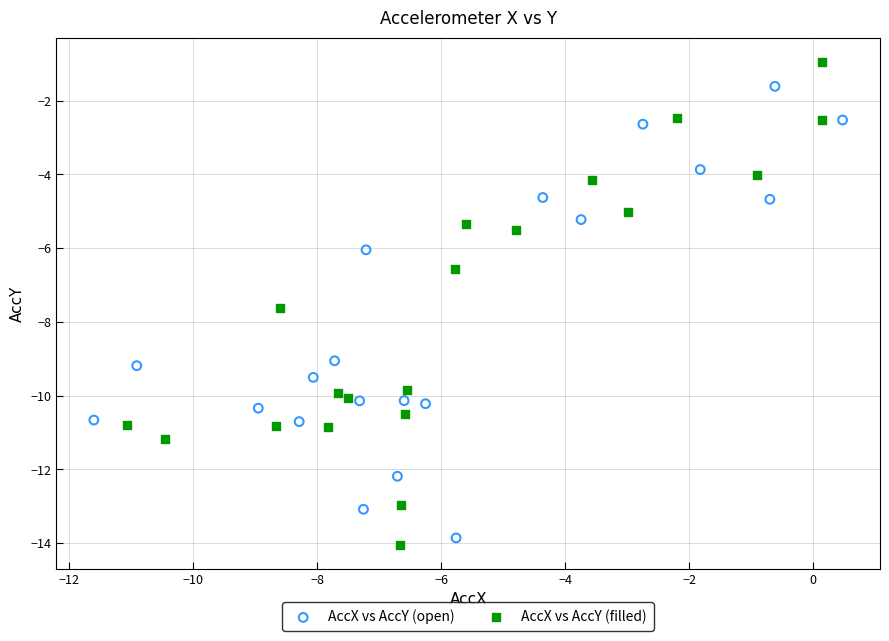

Which series has the largest Y range (max minus min)?

AccX vs AccY (filled)